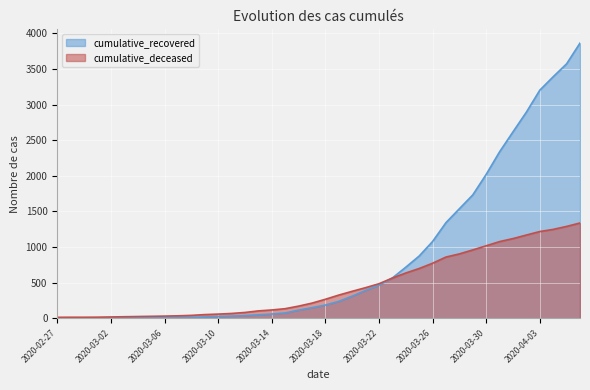

Reading left to right, what are all the values shown in this chart?

cumulative_recovered: 2	3	3	3	4	5	7	8	8	9	13	19	26	31	38	49	60	75	115	149	186	238	311	392	465	566	717	874	1078	1343	1538	1732	2020	2337	2617	2894	3202	3391	3572	3863
cumulative_deceased: 14	15	15	16	19	22	25	28	31	35	41	52	59	68	82	104	117	135	171	213	267	326	379	430	485	565	636	699	773	860	904	960	1018	1077	1119	1169	1218	1248	1290	1338